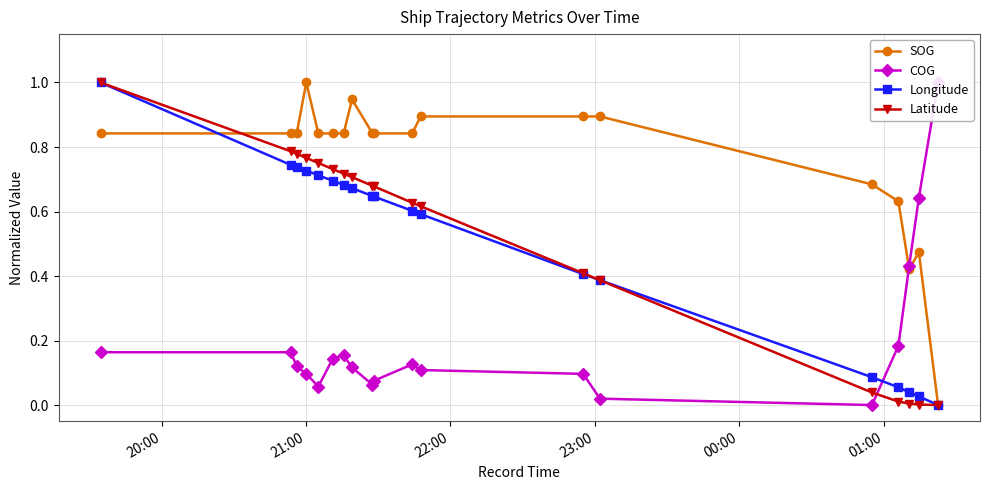

What is the highest value of the Latitude series?

1.0